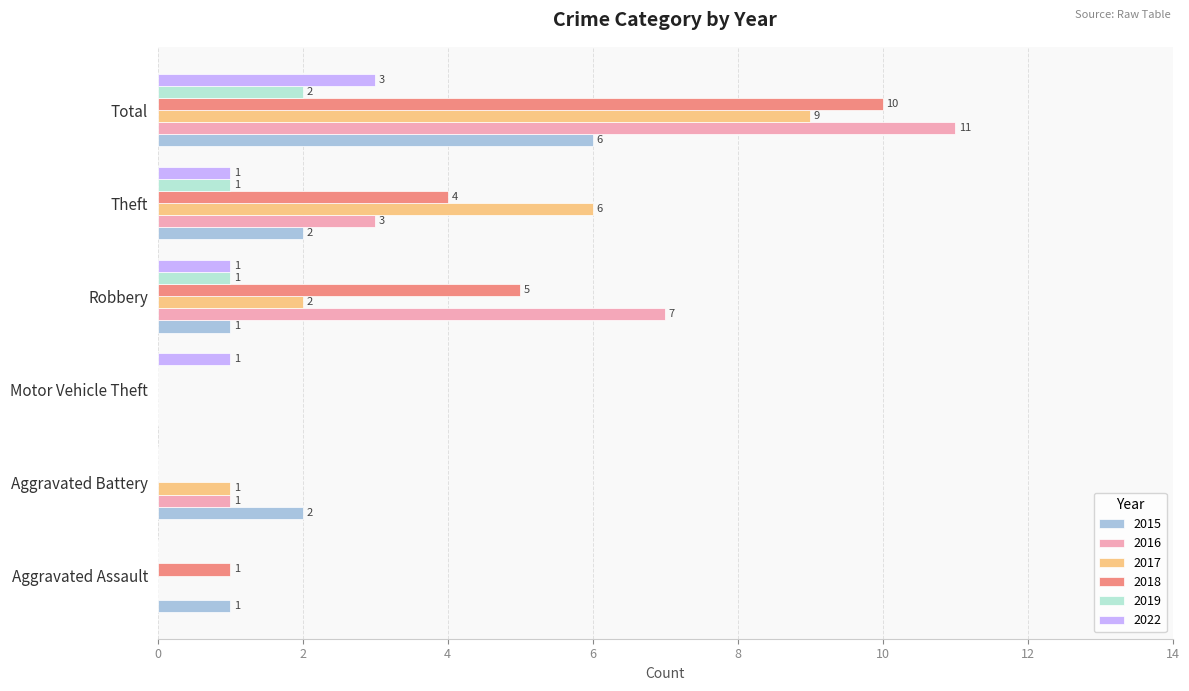

True or false: 2018 has a value of 0 at Motor Vehicle Theft.

True